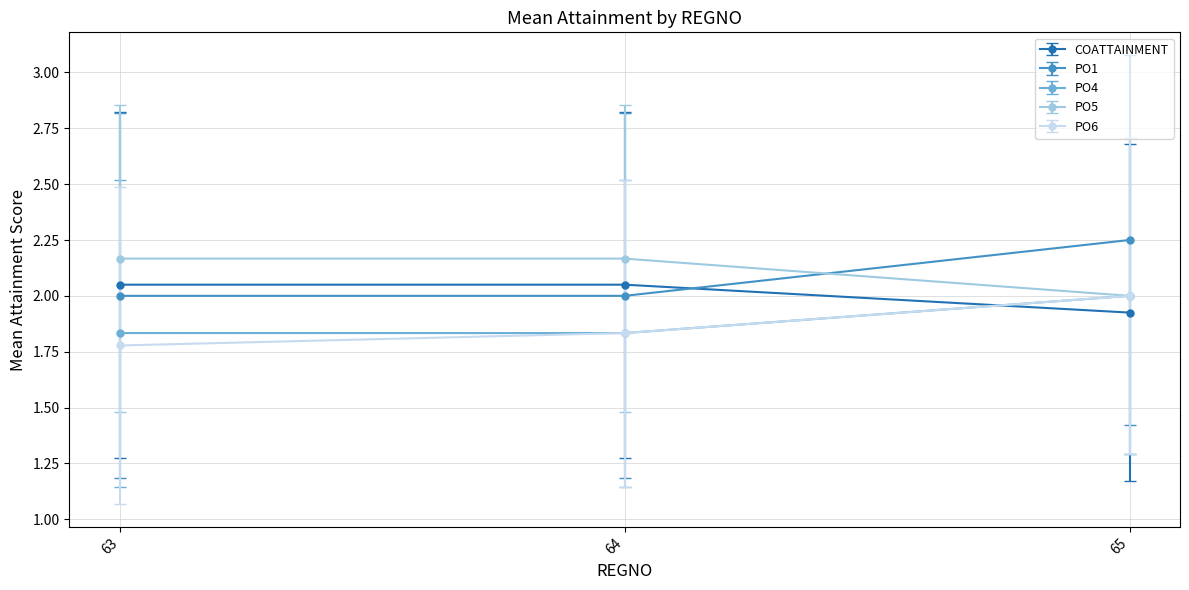

What is the value of the PO5 point at the 3rd from the left?

2.0